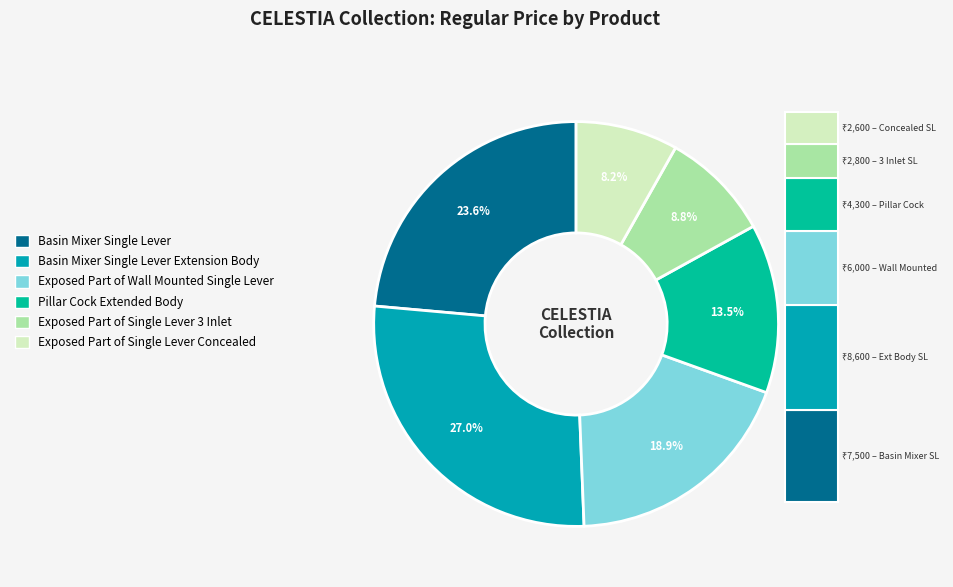

What is the change in value from Basin Mixer Single Lever to Exposed Part of Single Lever 3 Inlet?

-4700